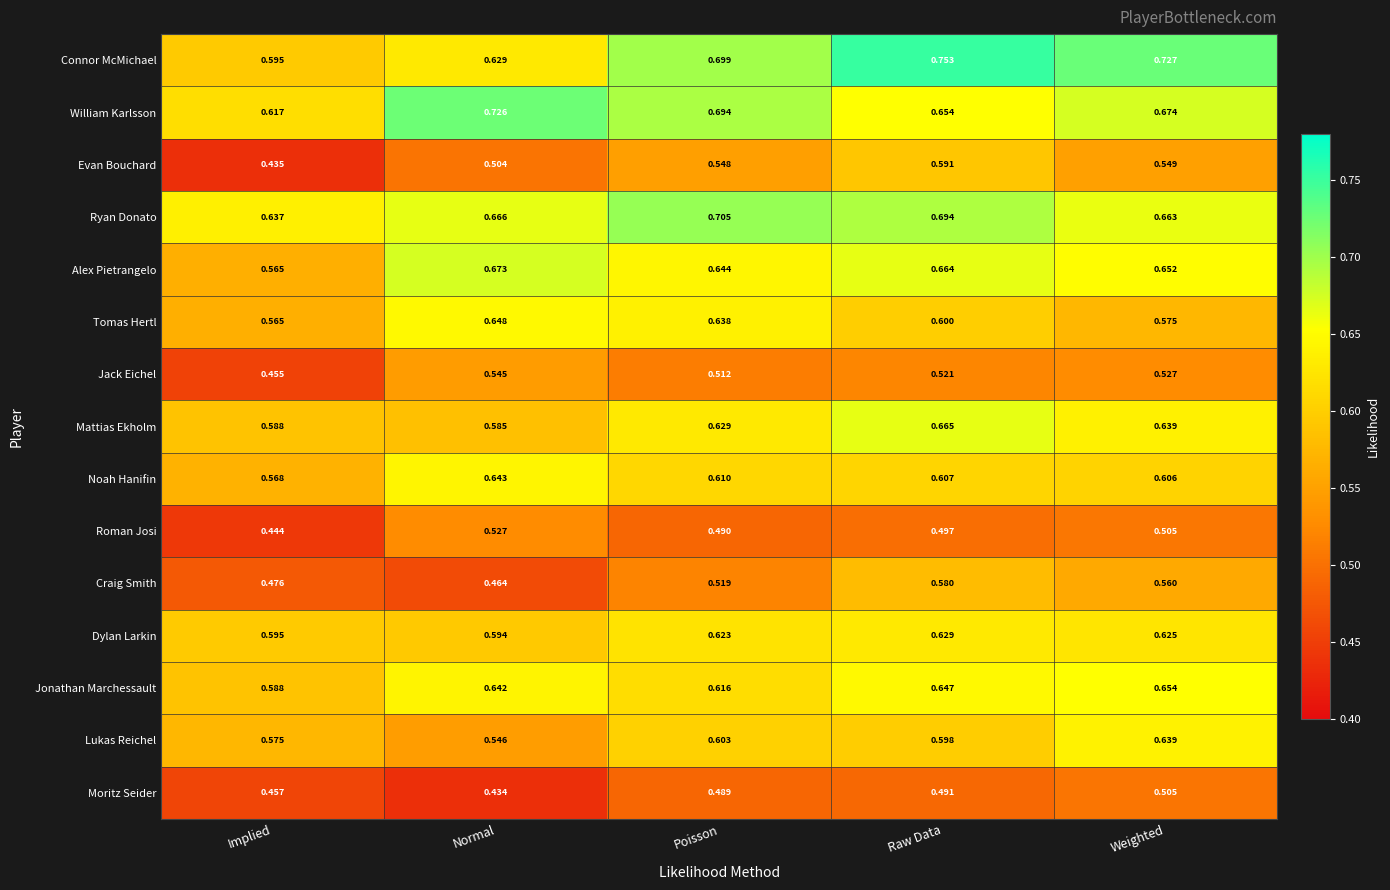

Which series changed the most between Poisson and Raw Data?

Craig Smith